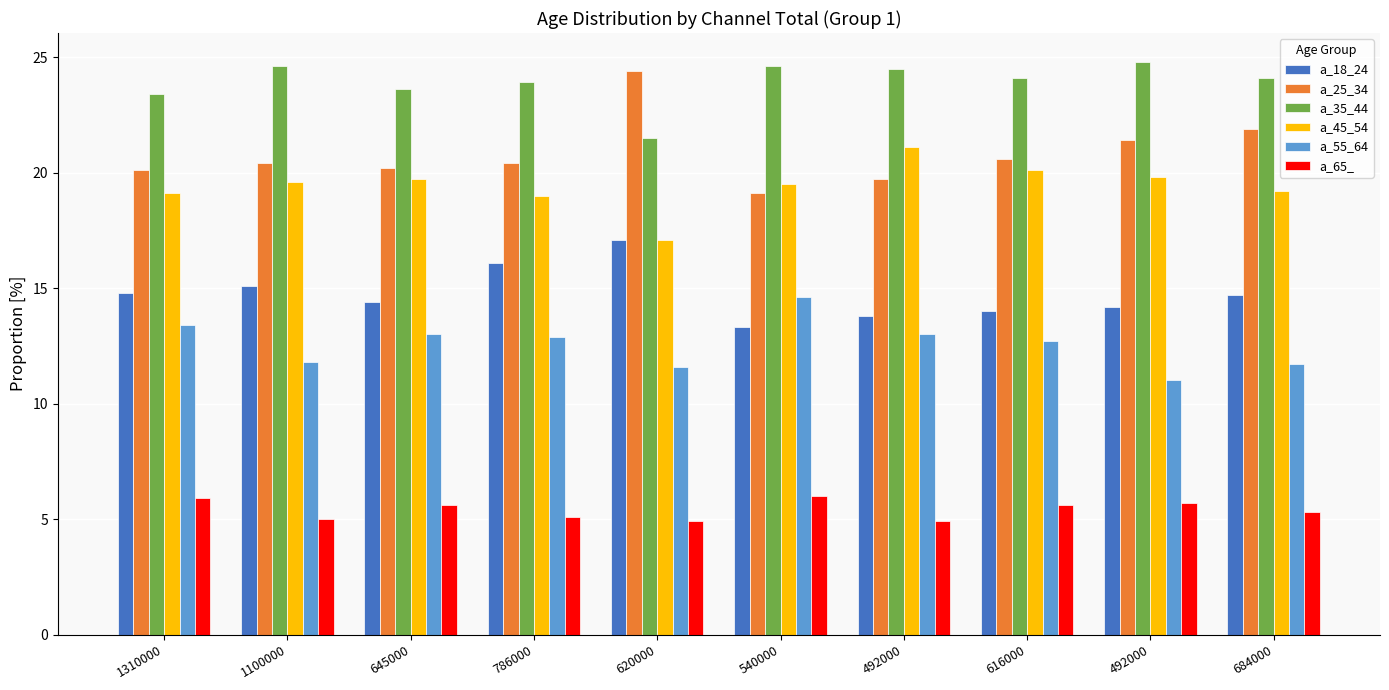

How many bars are there in each group?

6